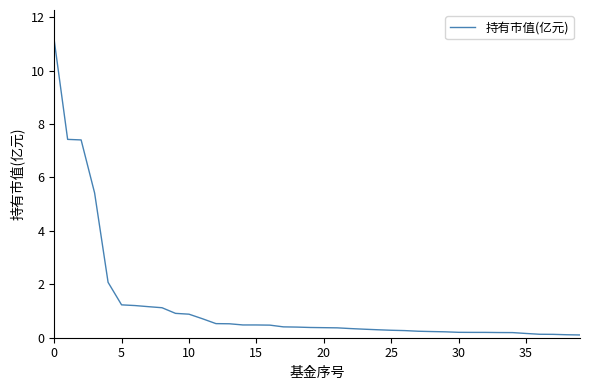

What is the average value?

1.2